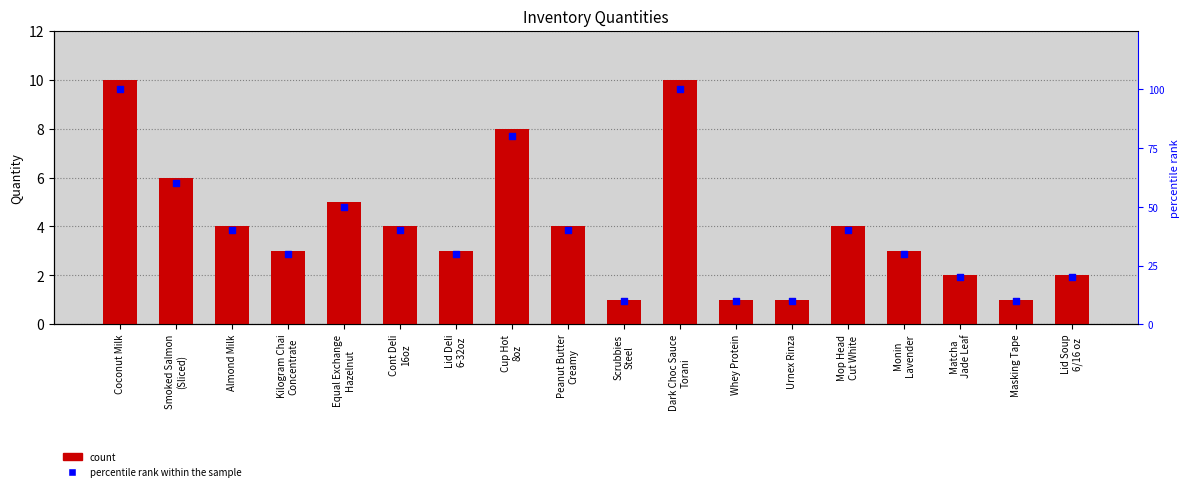

Is the value of percentile rank within the sample at Urnex Rinza greater than the value of Quantity at Coconut Milk?

No